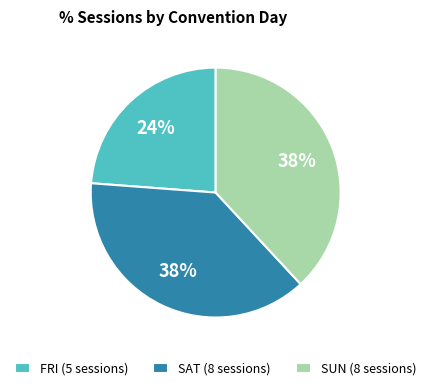

Count the number of slices in the pie.

3